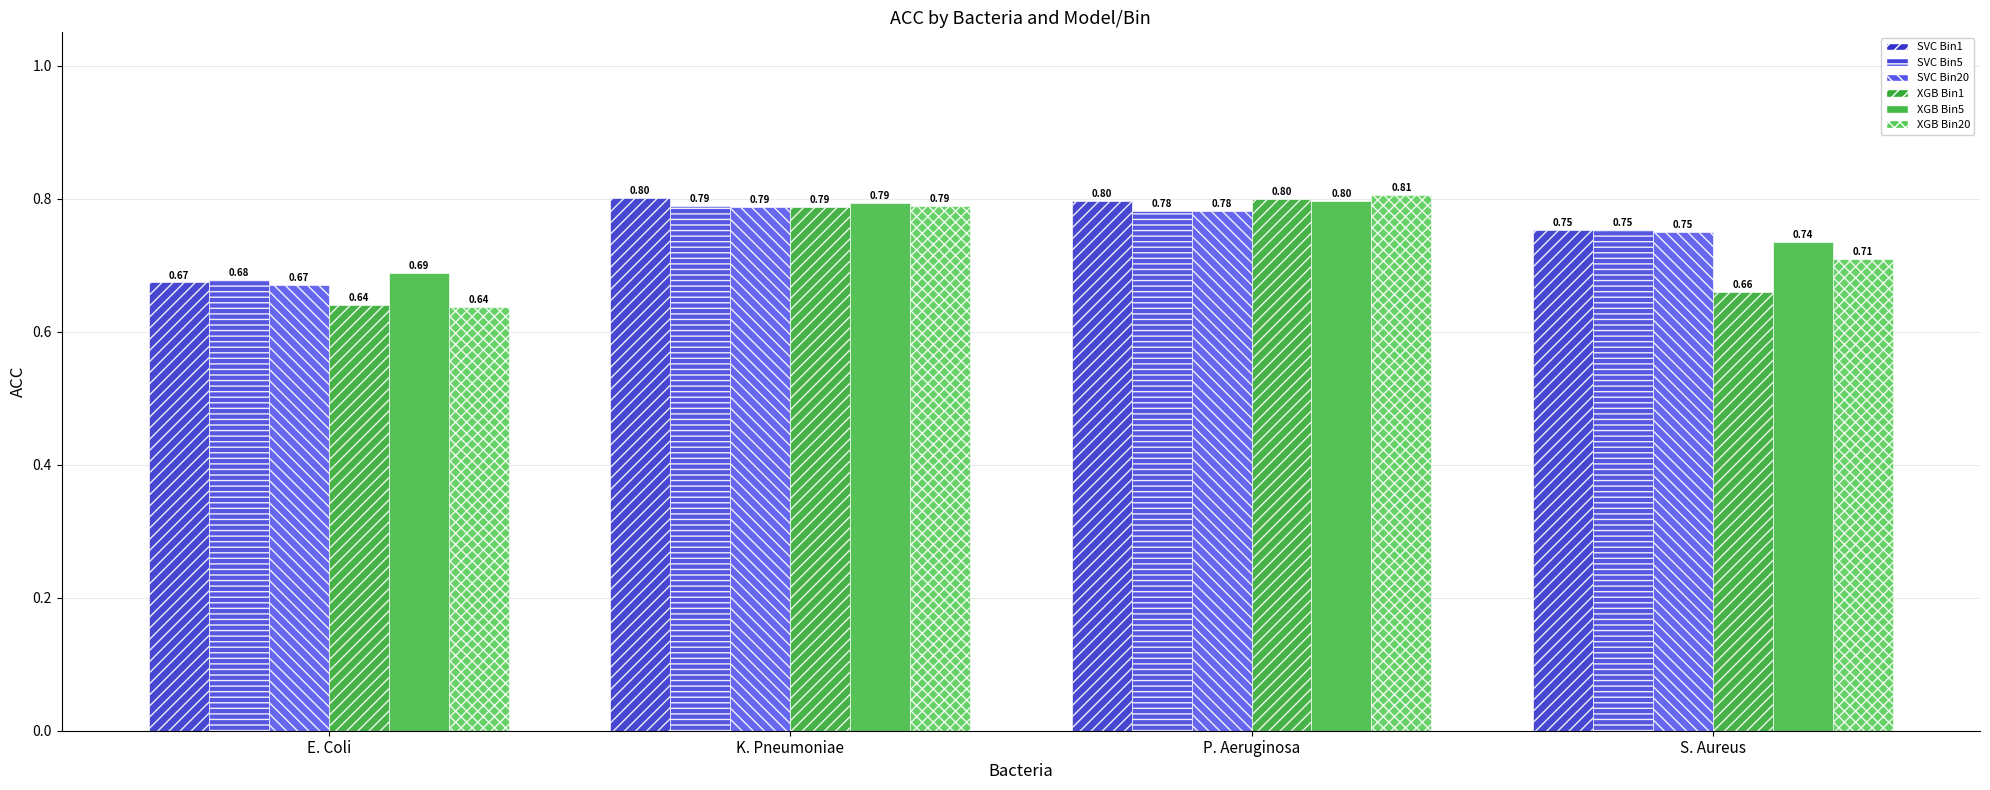

Which series changed the most between E. Coli and S. Aureus?

SVC Bin20